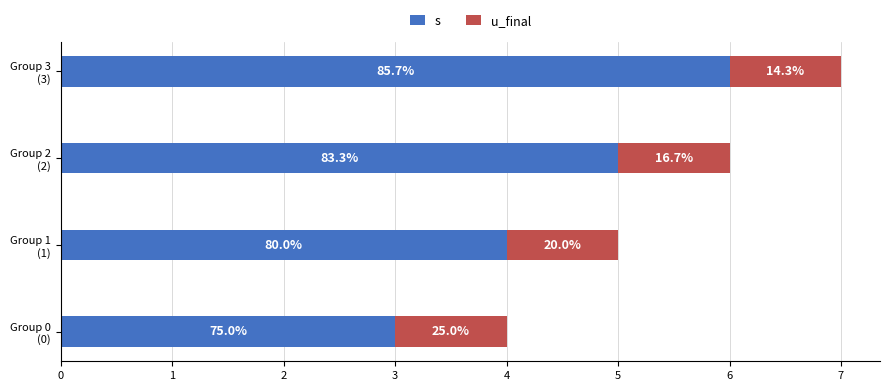

What are all the series names shown in the legend?

s, u_final